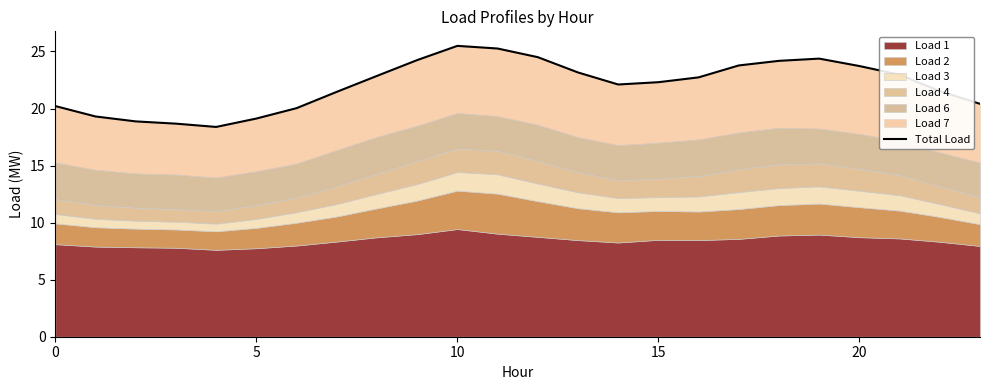

What is the sum of all values?

529.6